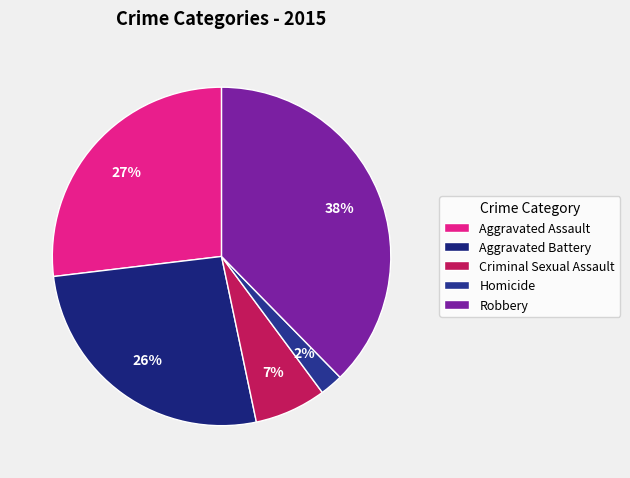

To the nearest percent, what is the difference between the Homicide and Aggravated Assault slice percentages?

25%